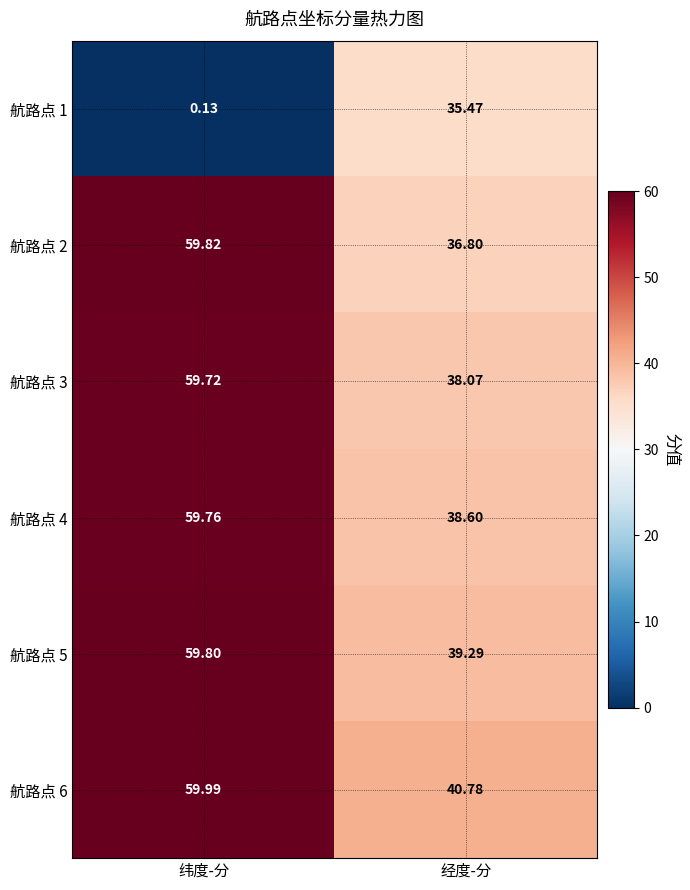

Which category has the highest value in the 航路点 2 series?

纬度-分